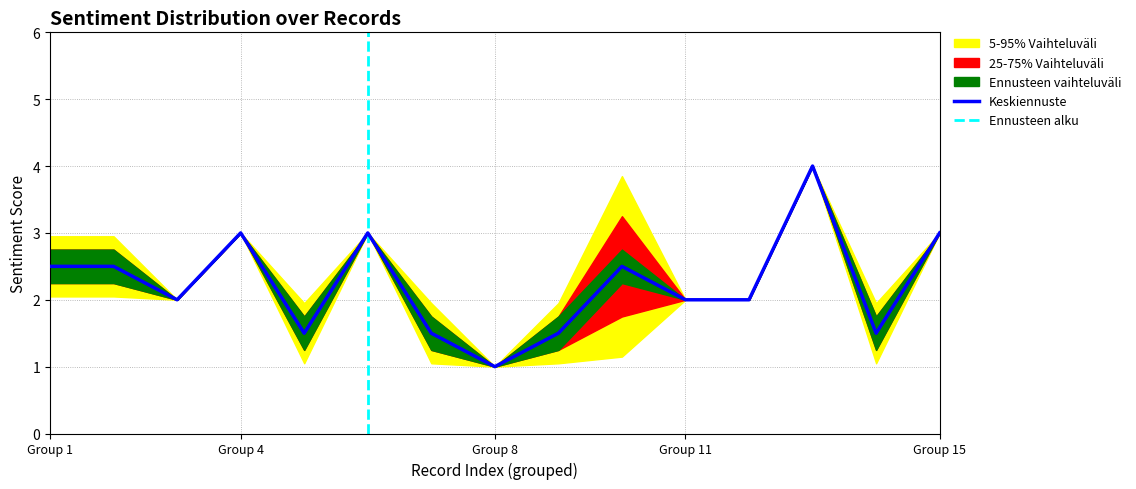

Which category has the lowest value in the Keskiennuste series?

Group 8